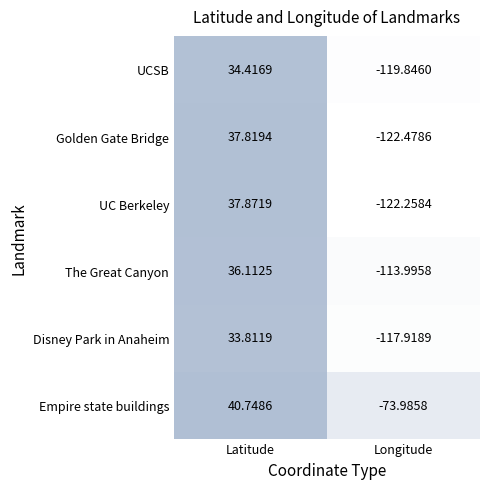

At which category is the sum across all series the highest?

Latitude